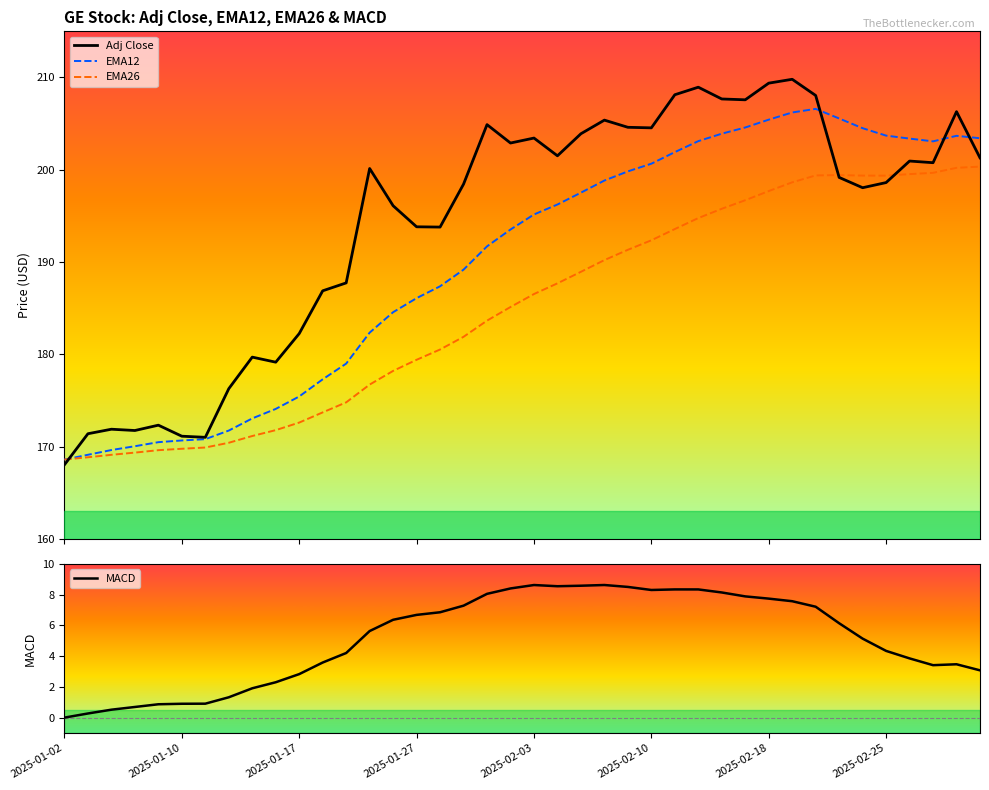

True or false: EMA26 and EMA12 intersect in this chart.

False